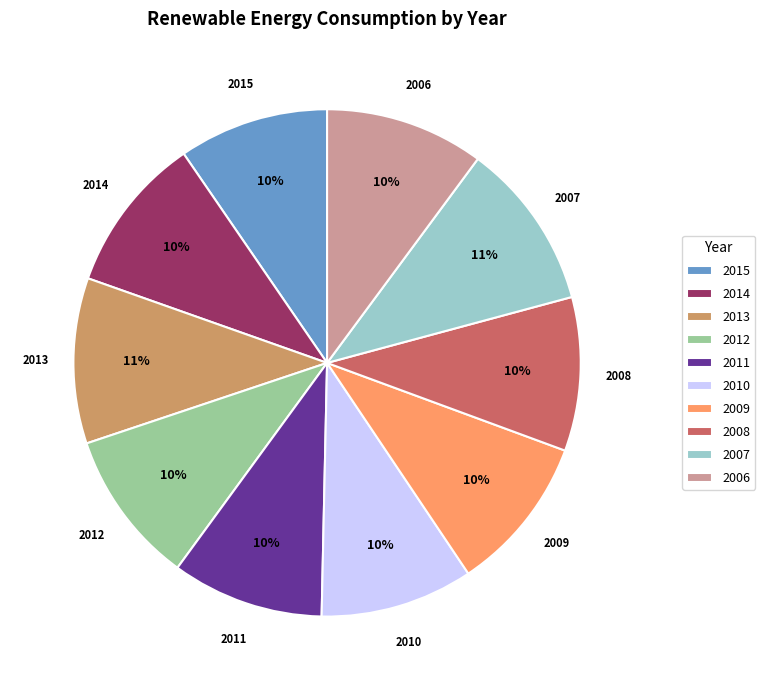

Approximately how many times larger is the value at 2014 compared to 2010?

1.0